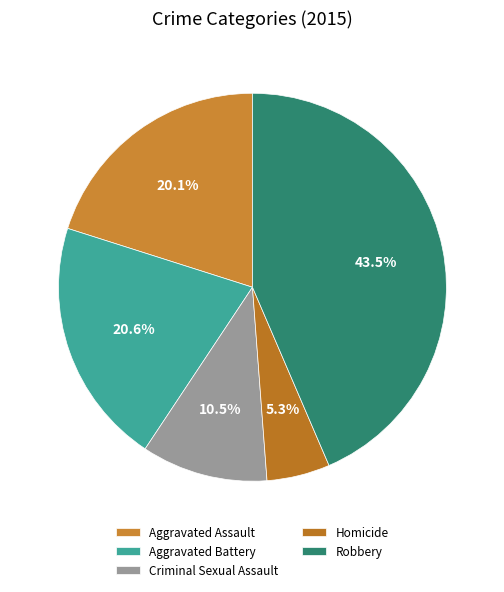

Is it true that Homicide is 13% of the pie?

False